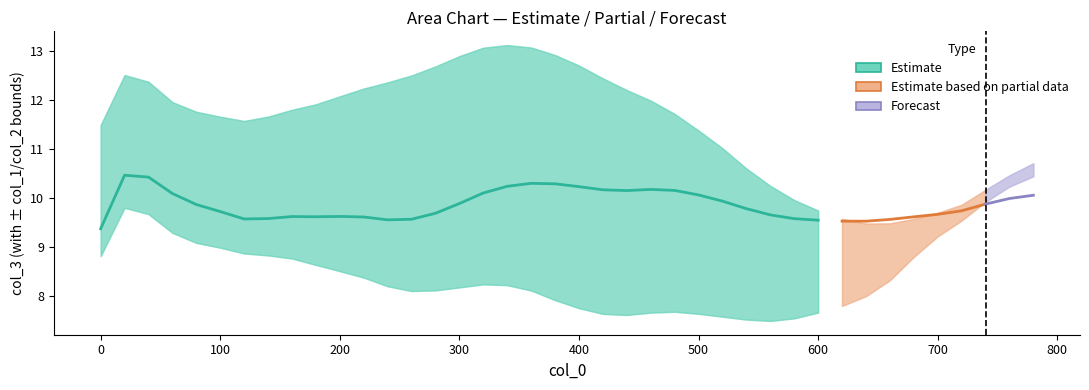

Reading right to left, extract all data points from this chart.

col_3: 39=10.1	38=10.0	37=9.9	36=9.7	35=9.7	34=9.6	33=9.6	32=9.5	31=9.5	30=9.5	29=9.6	28=9.6	27=9.8	26=9.9	25=10.1	24=10.1	23=10.2	22=10.1	21=10.2	20=10.2	19=10.3	18=10.3	17=10.2	16=10.1	15=9.9	14=9.7	13=9.6	12=9.5	11=9.6	10=9.6	9=9.6	8=9.6	7=9.6	6=9.6	5=9.7	4=9.9	3=10.1	2=10.4	1=10.5	0=9.4
col_1: 39=0.4	38=0.2	37=0.0	36=-0.2	35=-0.4	34=-0.8	33=-1.2	32=-1.5	31=-1.7	30=-1.9	29=-2.0	28=-2.2	27=-2.3	26=-2.4	25=-2.4	24=-2.5	23=-2.5	22=-2.5	21=-2.5	20=-2.5	19=-2.4	18=-2.2	17=-2.0	16=-1.9	15=-1.7	14=-1.6	13=-1.5	12=-1.4	11=-1.2	10=-1.1	9=-1.0	8=-0.9	7=-0.8	6=-0.7	5=-0.7	4=-0.8	3=-0.8	2=-0.8	1=-0.7	0=-0.6
col_2: 39=0.7	38=0.5	37=0.3	36=0.1	35=0.0	34=-0.0	33=-0.1	32=-0.0	31=0.0	30=0.2	29=0.4	28=0.6	27=0.8	26=1.1	25=1.3	24=1.6	23=1.8	22=2.0	21=2.3	20=2.5	19=2.6	18=2.8	17=2.9	16=3.0	15=3.0	14=3.0	13=2.9	12=2.8	11=2.6	10=2.4	9=2.3	8=2.2	7=2.1	6=2.0	5=1.9	4=1.9	3=1.9	2=1.9	1=2.0	0=2.1